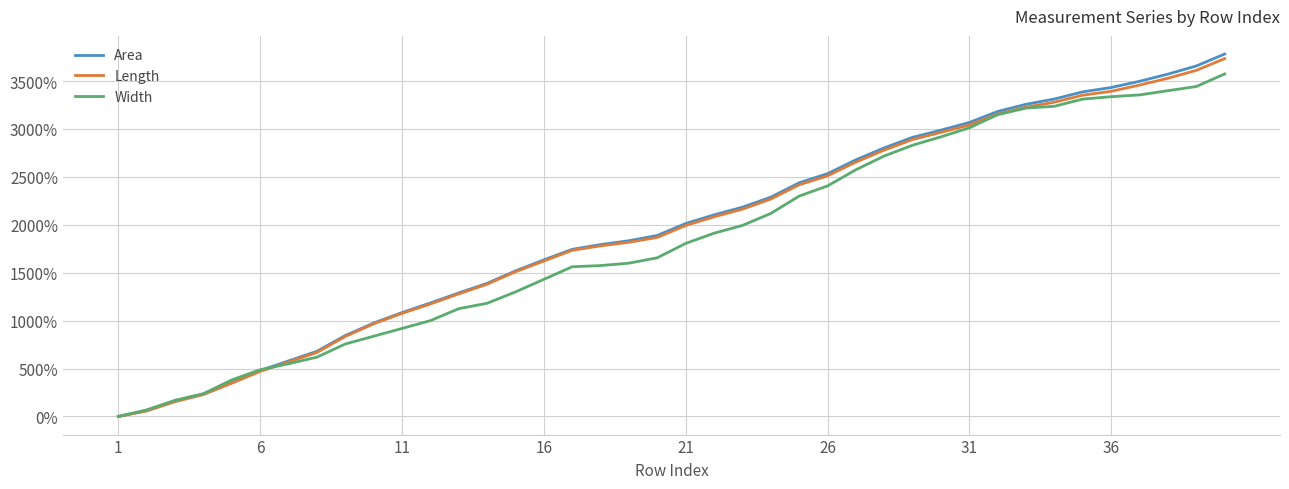

List the series in order of their peak value, lowest first.

Width, Length, Area